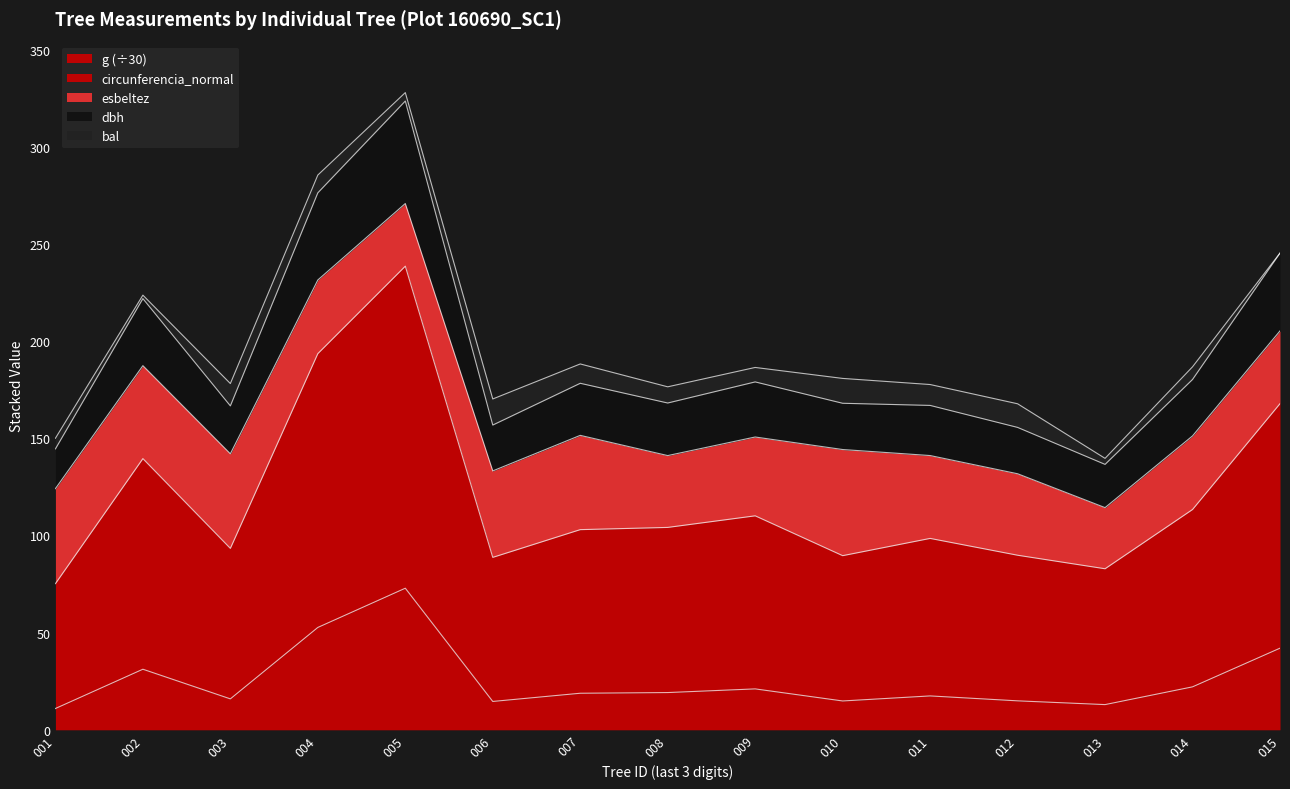

What is the total value across all series at 004?

285.5